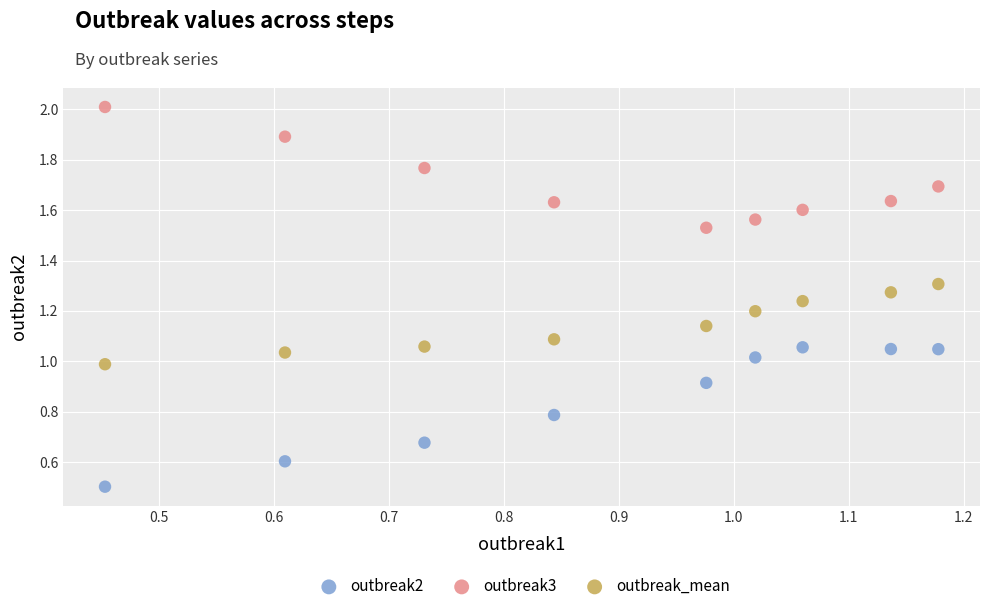

Which series reaches the maximum Y coordinate?

outbreak3